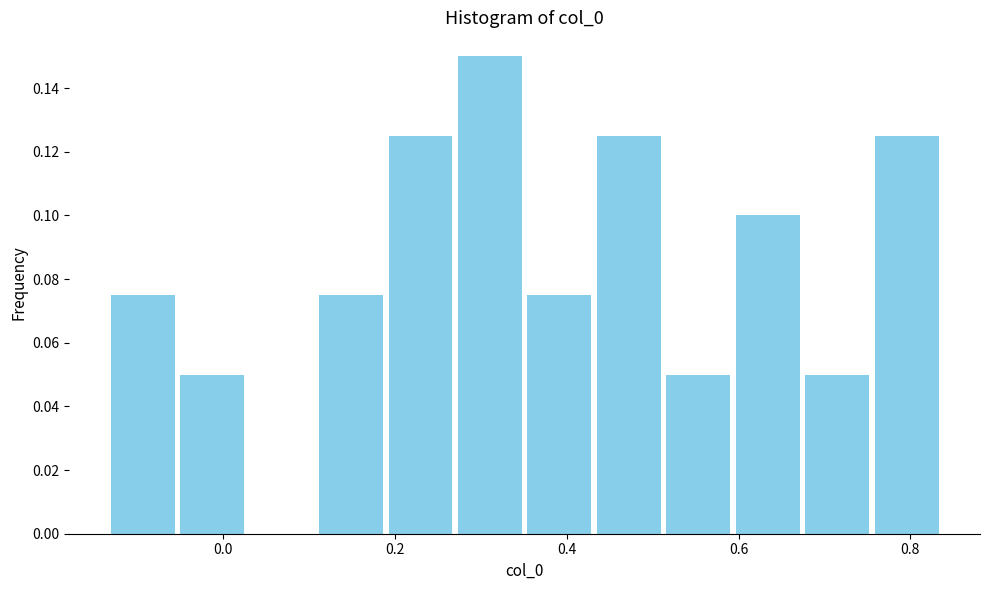

Reading left to right, list every bar in this chart as the range it spans on the x-axis followed by its height. Neither the bar edges nor the heights are printed on the chart, so give them approximately, as read against the axes.

-0.14 to -0.06: 0.076
-0.06 to 0.02: 0.050
0.02 to 0.10: 0
0.10 to 0.18: 0.076
0.18 to 0.28: 0.126
0.28 to 0.36: 0.150
0.36 to 0.44: 0.076
0.44 to 0.52: 0.126
0.52 to 0.60: 0.050
0.60 to 0.68: 0.100
0.68 to 0.76: 0.050
0.76 to 0.84: 0.126